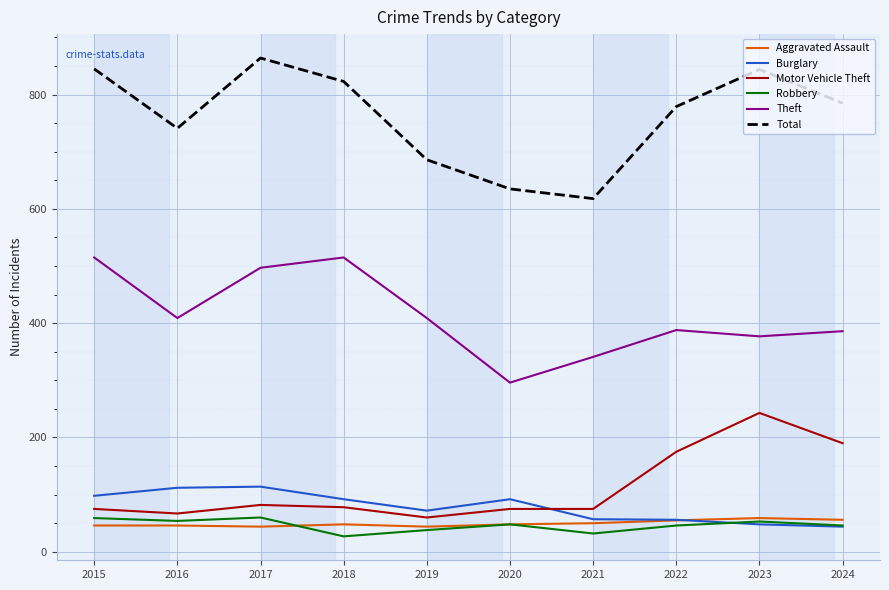

What is the greatest value displayed?

864